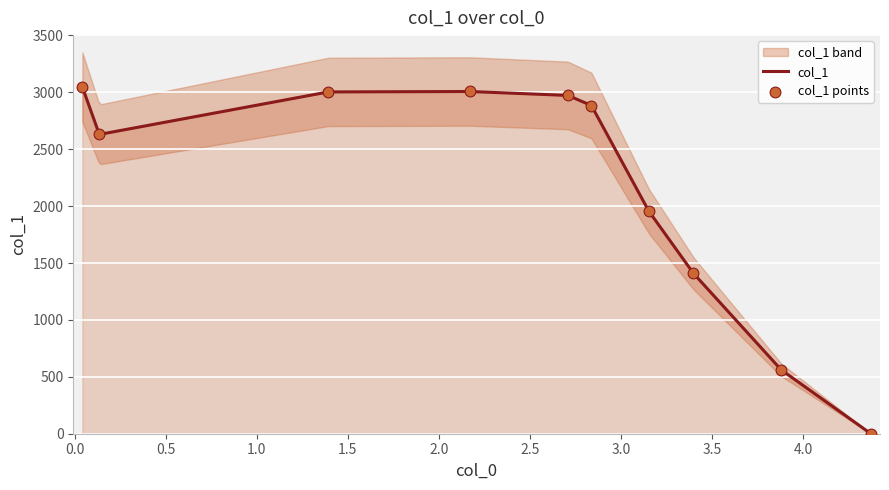

What is the change in value from 1.393 to 4.371?

-3003.3